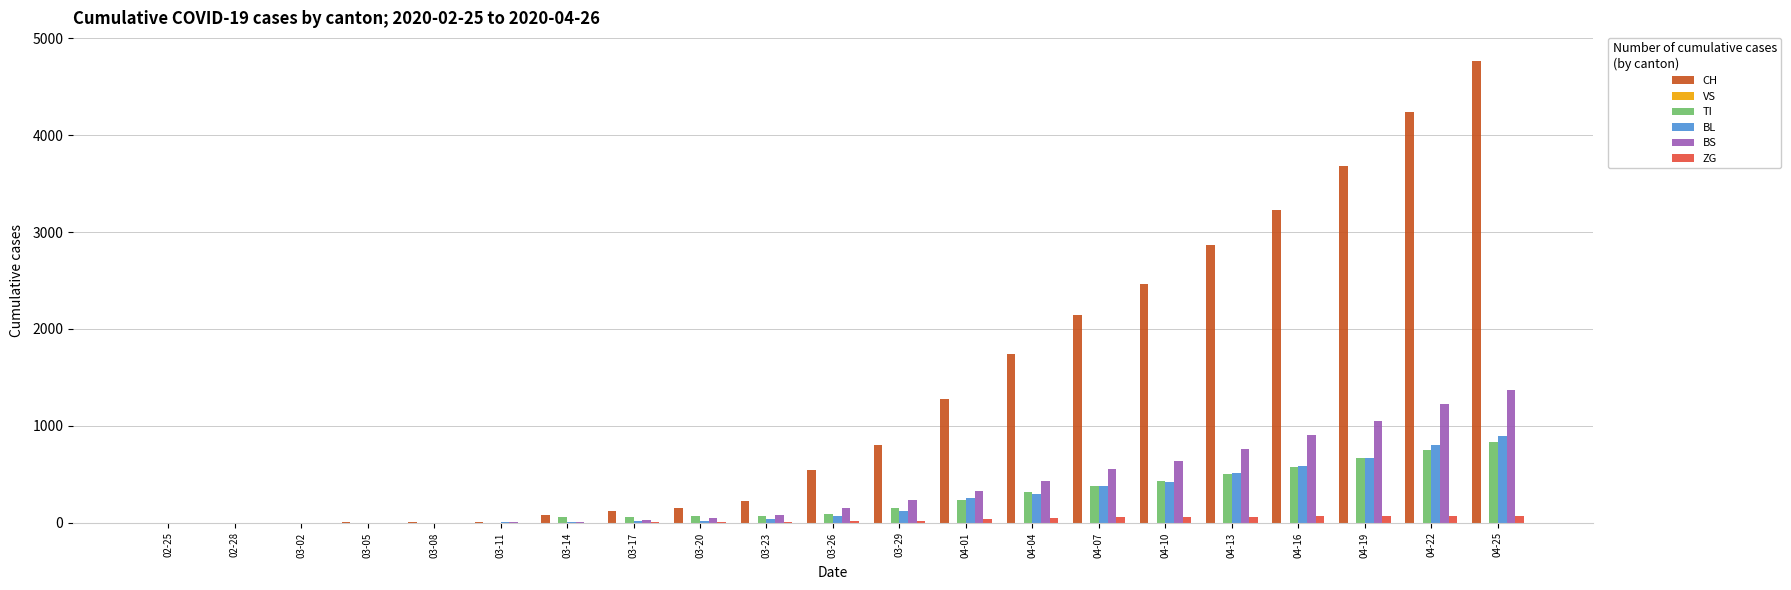

What is the maximum value shown in the chart?

4766